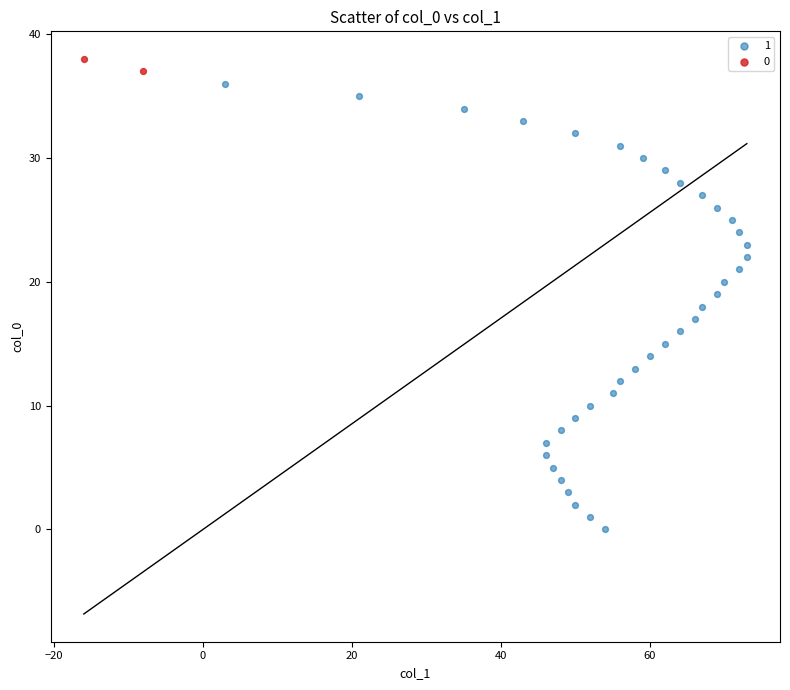

Which series reaches the maximum Y coordinate?

0